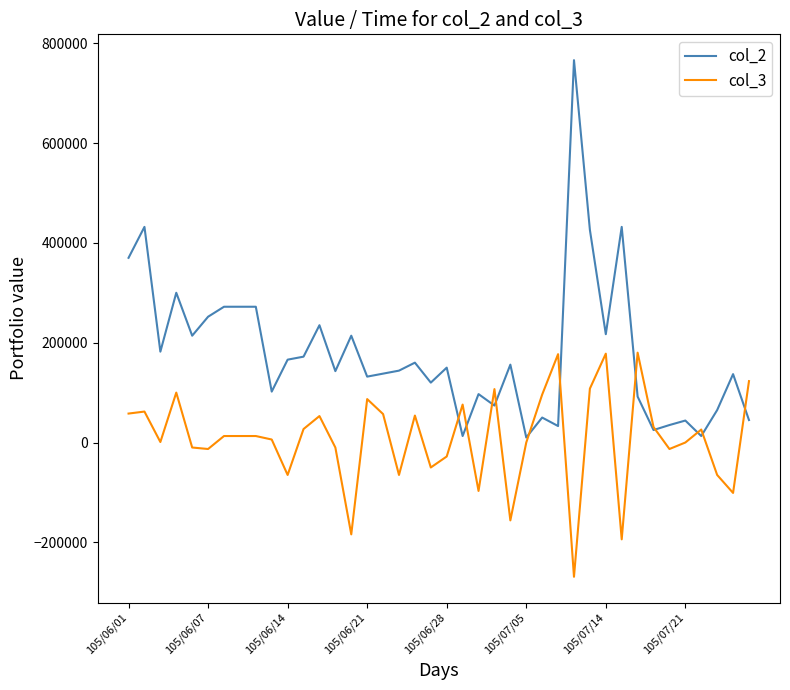

What is the average value of the col_3 series?

8150